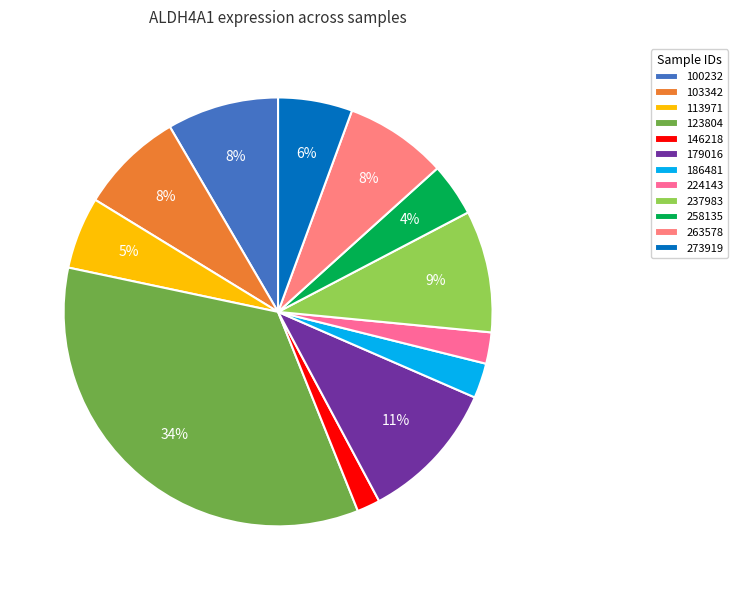

Is there a majority slice in this chart?

No